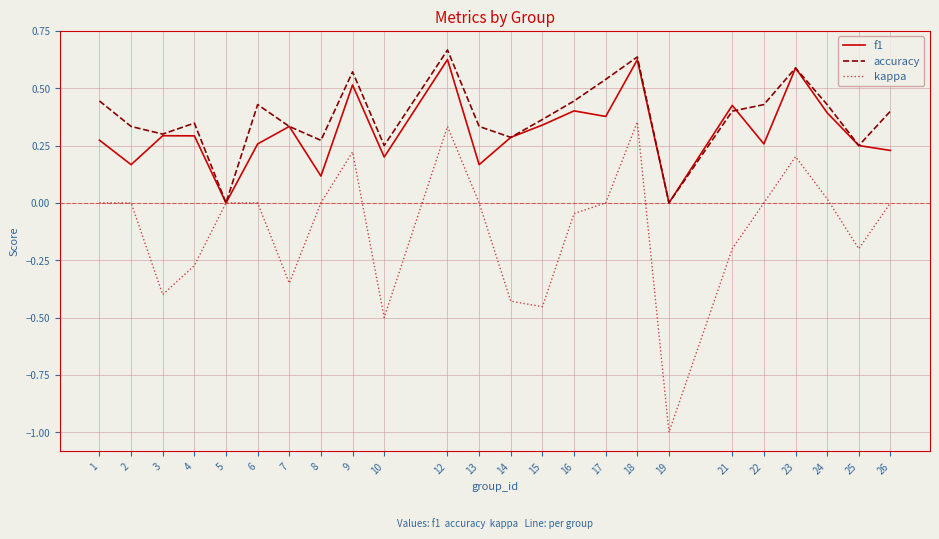

How many categories are shown in the chart?

24